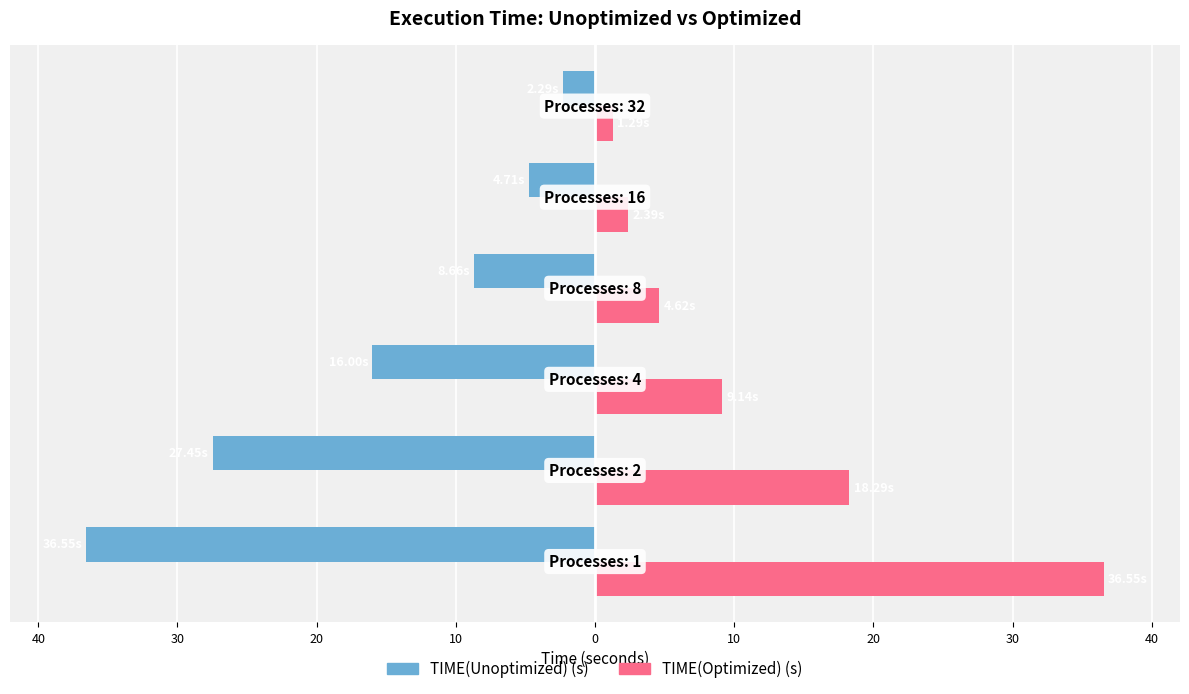

What are all the series names shown in the legend?

TIME(Unoptimized) (s), TIME(Optimized) (s)